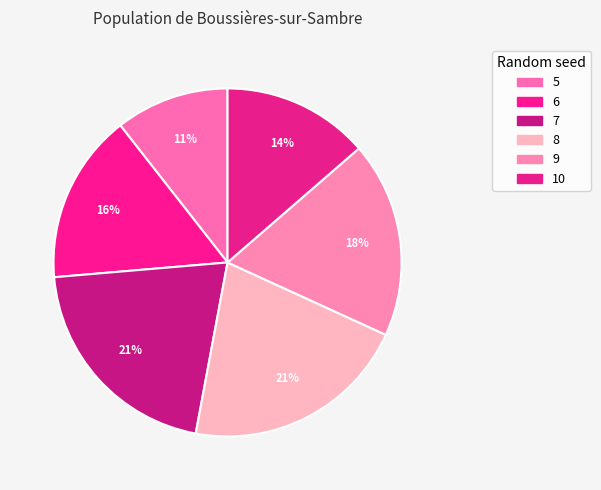

Is it true that 5 is 20% of the pie?

False